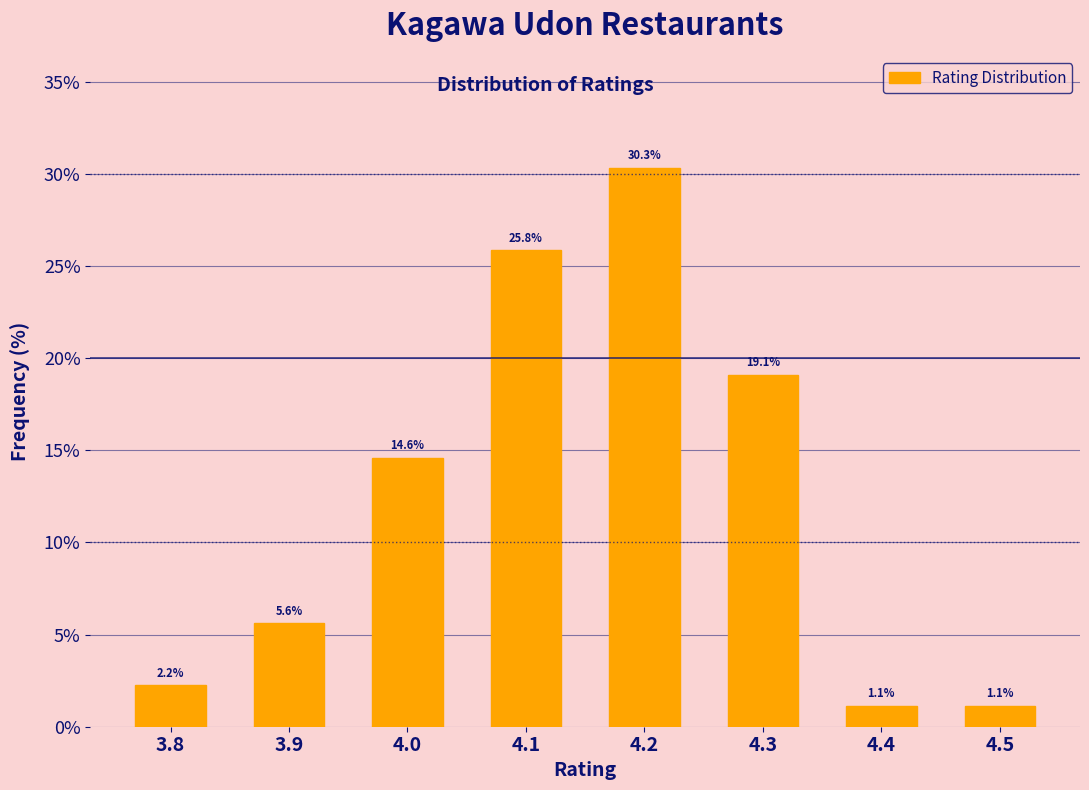

Which range on the x-axis has the tallest bar?

4.15 to 4.25